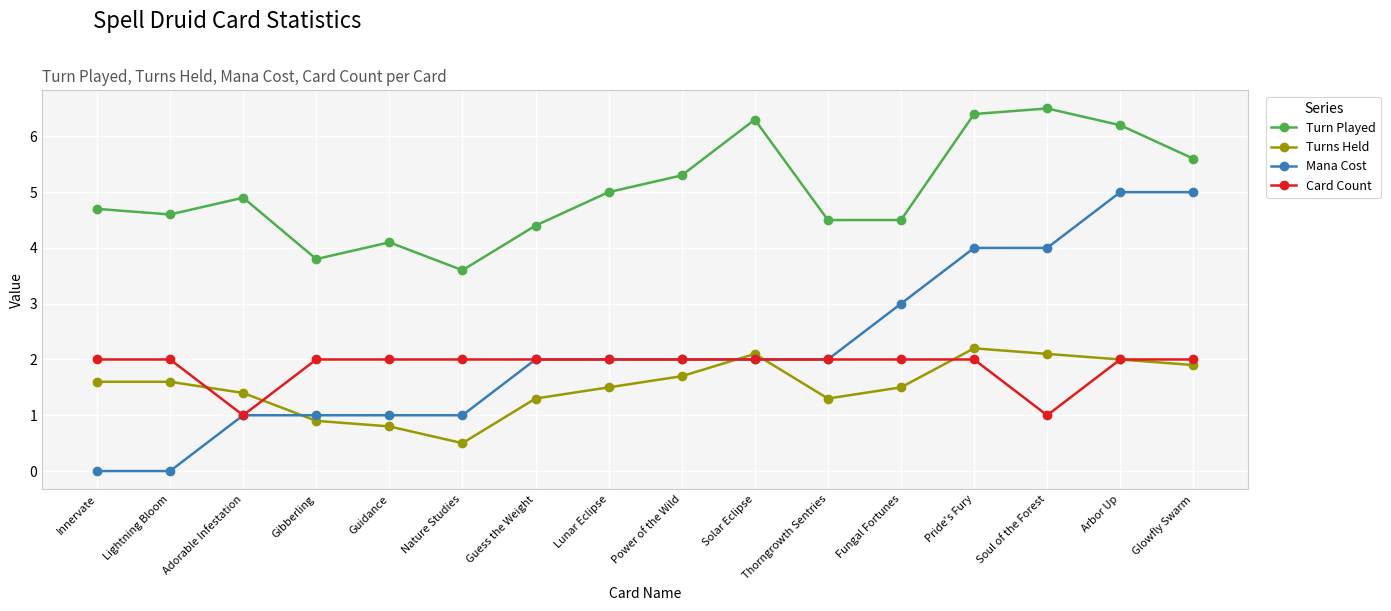

True or false: Turns Held and Turn Played cross at least once.

False